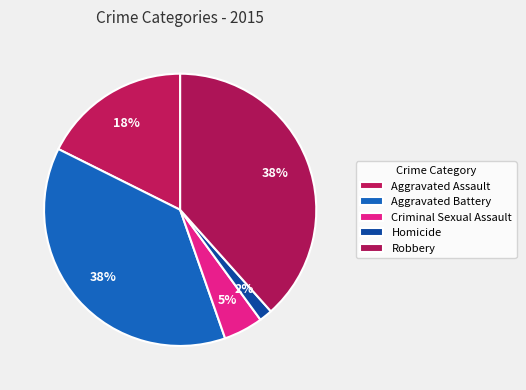

Combined, what portion of the pie is Homicide and Aggravated Assault?

19.2%